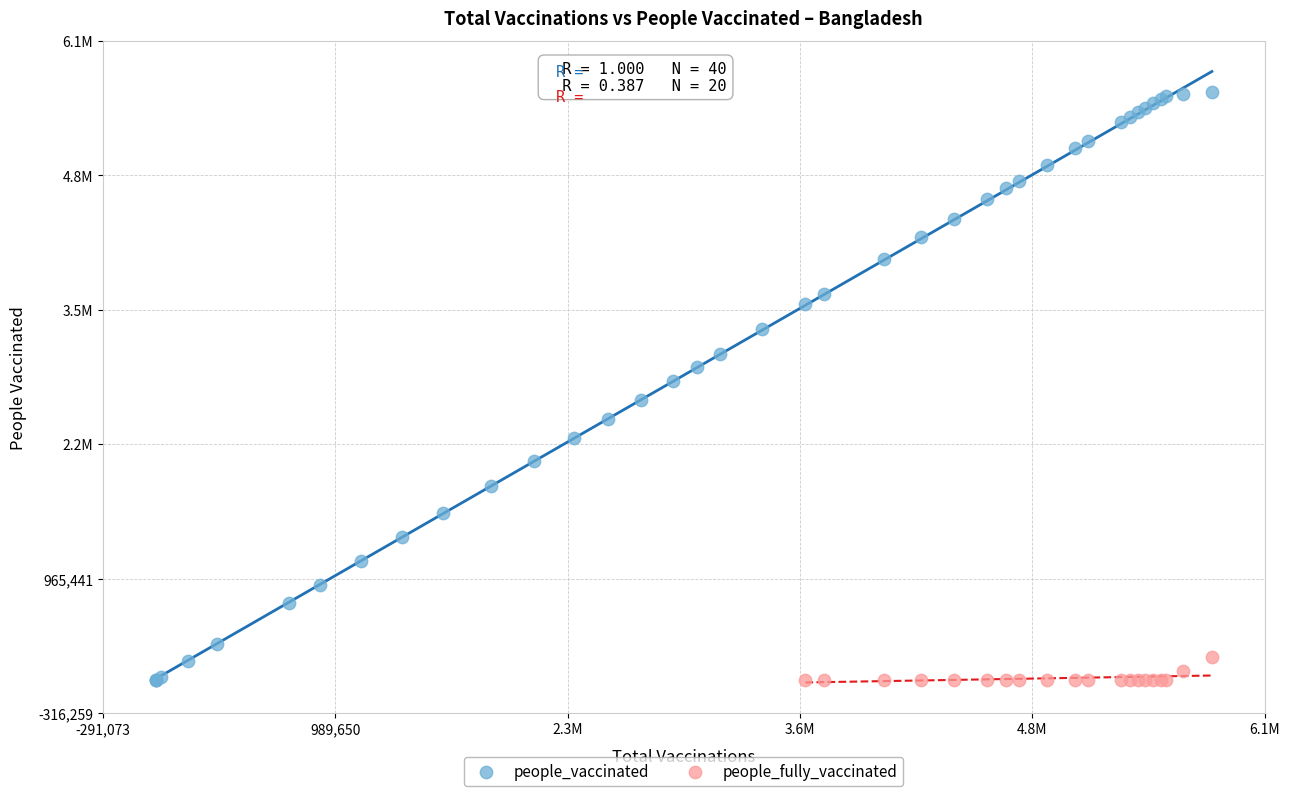

What are all the series names shown in the legend?

people_vaccinated, people_fully_vaccinated